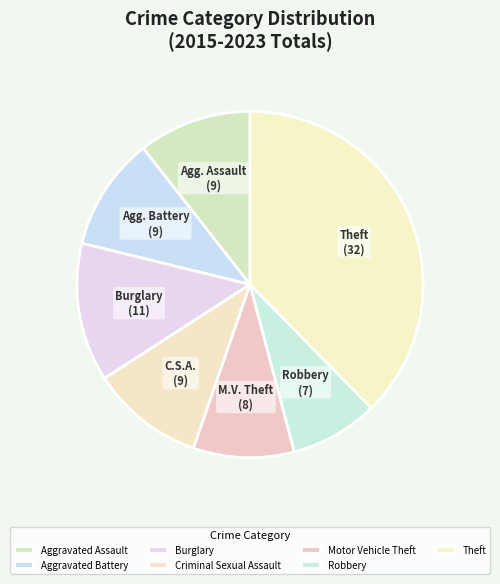

What percentage is the Criminal Sexual Assault slice, to the nearest percent?

11%